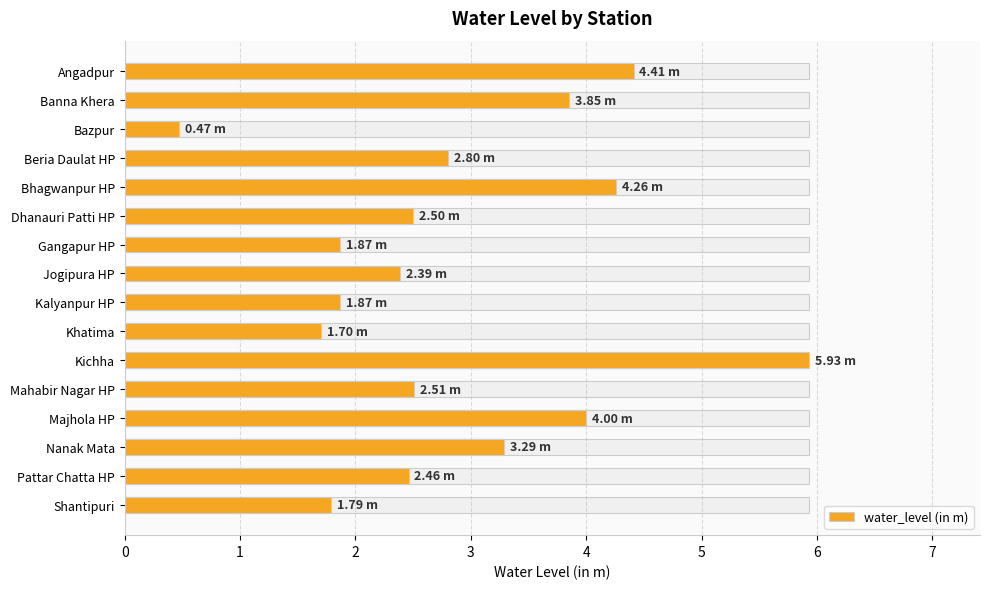

How many data points are less than 2?

5